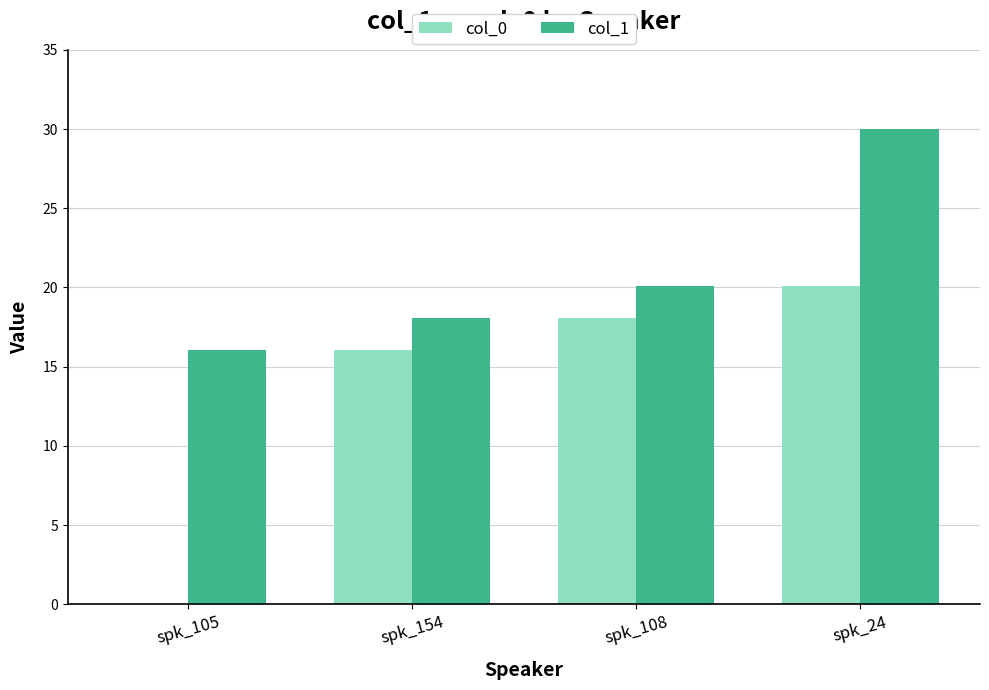

True or false: col_1 has a value of 20.1 at spk_108.

True